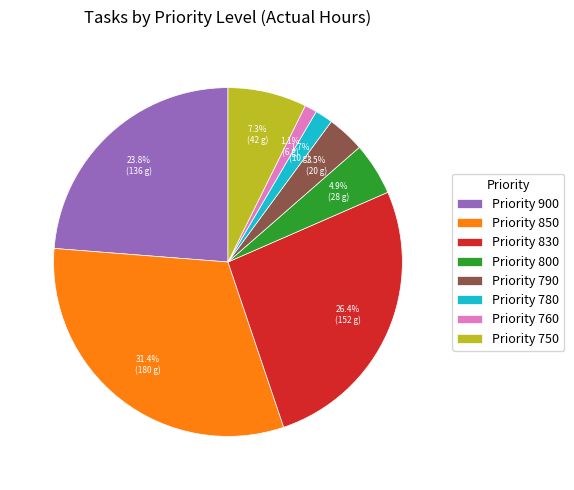

Is Priority 760 the majority of the pie?

No